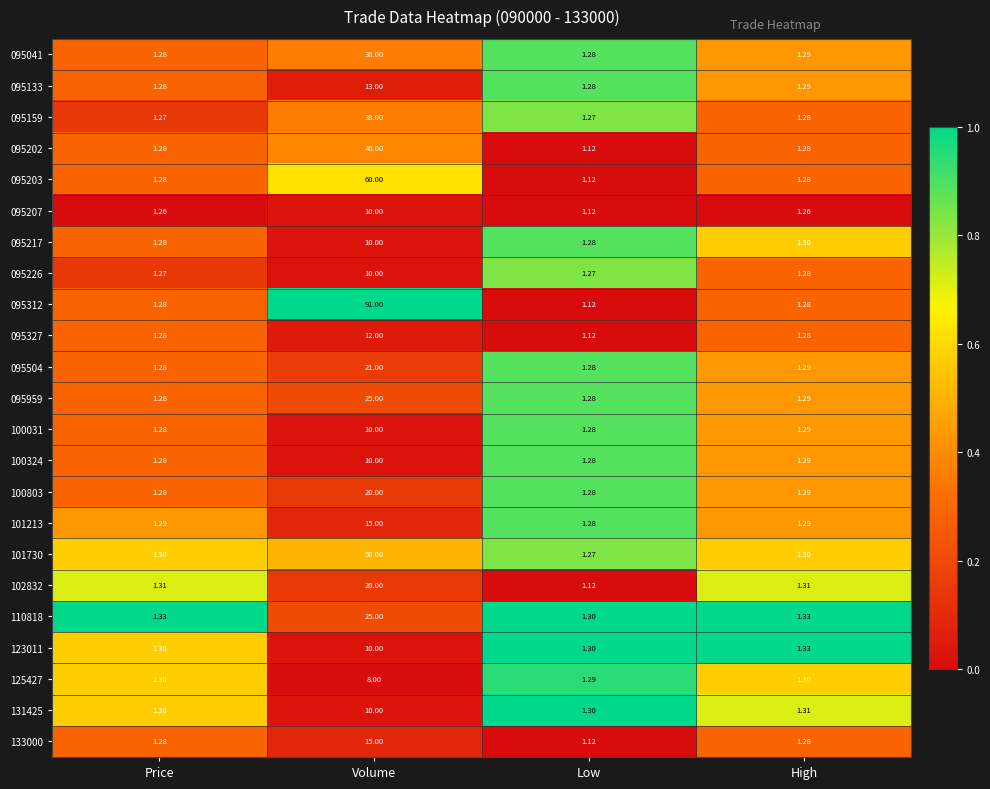

At which category is the sum across all series the highest?

Volume